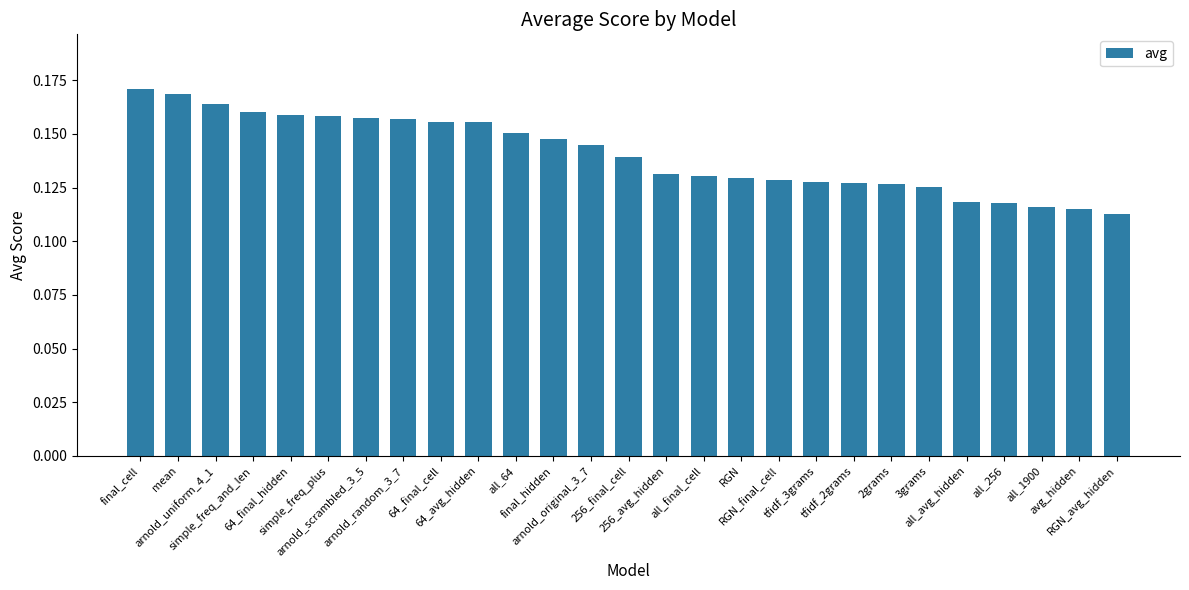

How many values are between 0 and 1?

27